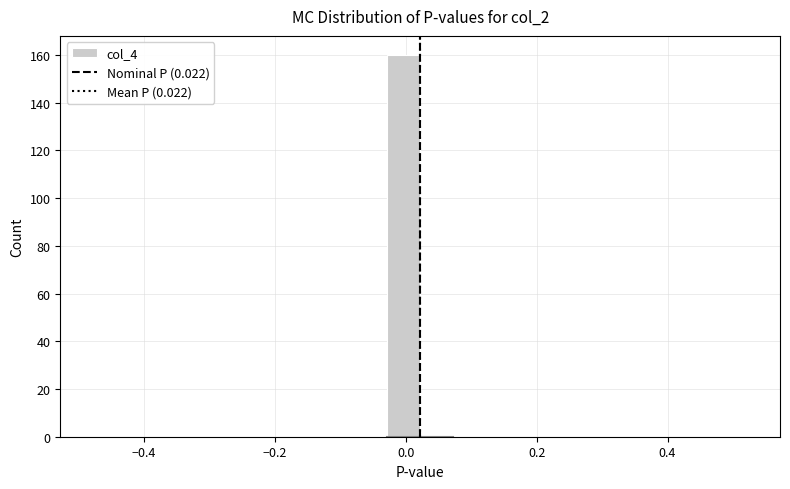

Read against the x-axis, roughly where is the centre of the tallest bar?

0.00